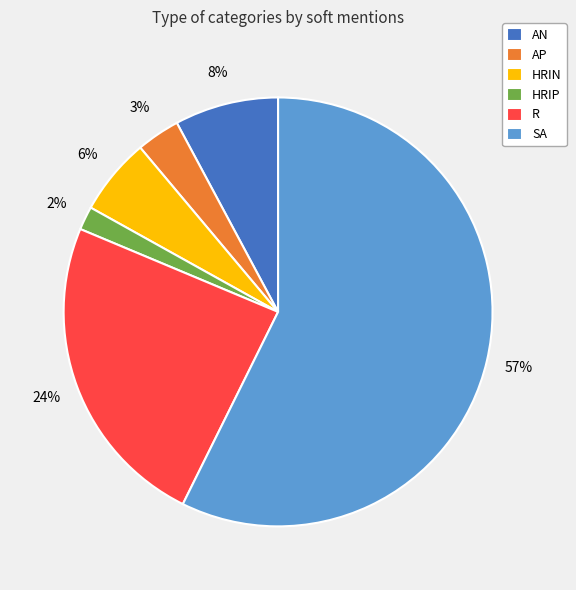

To the nearest percent, what portion does AP represent?

3%